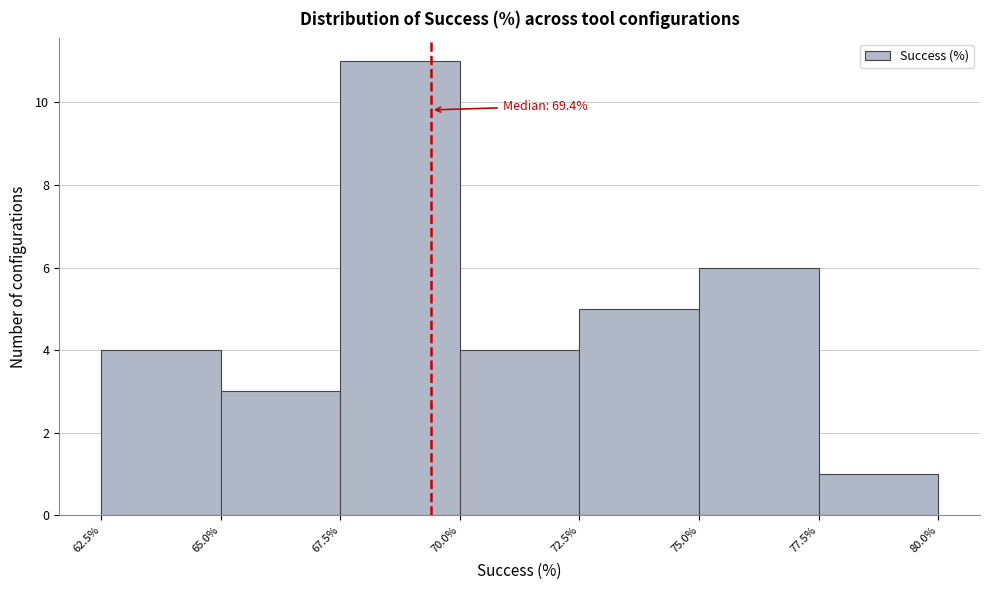

Over which range of the x-axis is the bar tallest?

67.5% to 70.0%